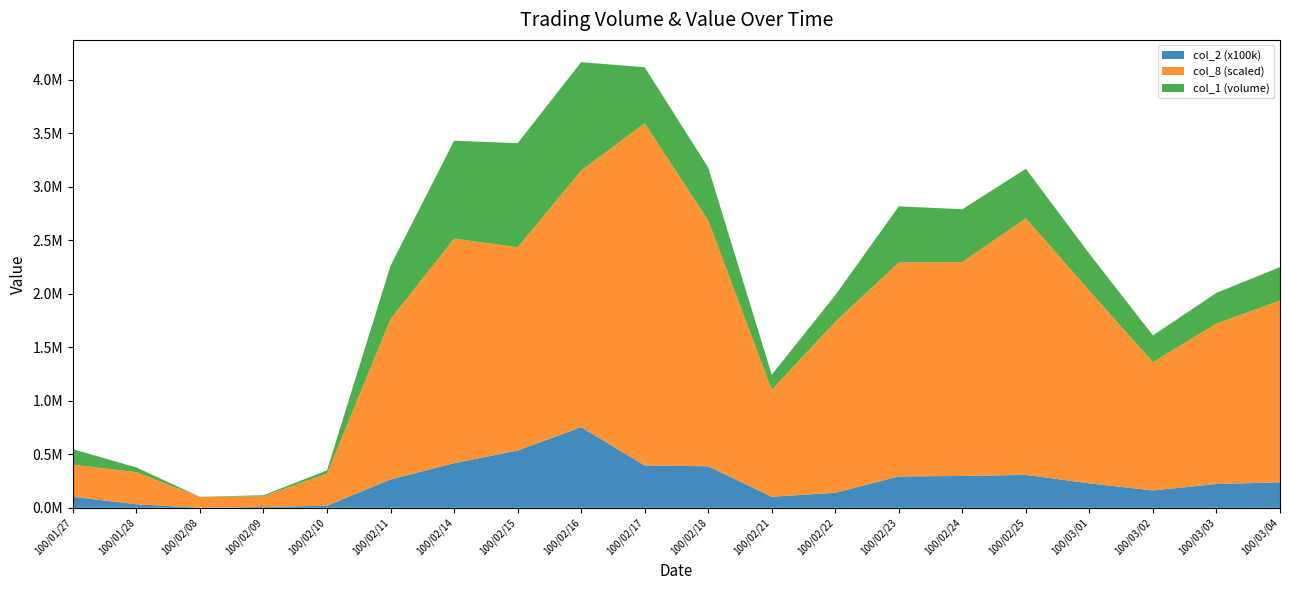

Reading left to right, what are all the values shown in this chart?

col_2 (x100k): 100/01/27=102300	100/01/28=32840	100/02/08=770	100/02/09=7400	100/02/10=19700	100/02/11=264550	100/02/14=416900	100/02/15=535740	100/02/16=753450	100/02/17=395930	100/02/18=387890	100/02/21=103180	100/02/22=140110	100/02/23=293280	100/02/24=297470	100/02/25=307550	100/03/01=228480	100/03/02=161750	100/03/03=222240	100/03/04=237980
col_8 (scaled): 100/01/27=300000	100/01/28=300000	100/02/08=100000	100/02/09=100000	100/02/10=300000	100/02/11=1500000	100/02/14=2100000	100/02/15=1900000	100/02/16=2400000	100/02/17=3200000	100/02/18=2300000	100/02/21=1000000	100/02/22=1600000	100/02/23=2000000	100/02/24=2000000	100/02/25=2400000	100/03/01=1800000	100/03/02=1200000	100/03/03=1500000	100/03/04=1700000
col_1 (volume): 100/01/27=145000	100/01/28=44000	100/02/08=1000	100/02/09=10000	100/02/10=30000	100/02/11=500000	100/02/14=915000	100/02/15=973000	100/02/16=1013000	100/02/17=523000	100/02/18=493000	100/02/21=141000	100/02/22=248000	100/02/23=525000	100/02/24=494000	100/02/25=462000	100/03/01=346000	100/03/02=250000	100/03/03=287000	100/03/04=312000